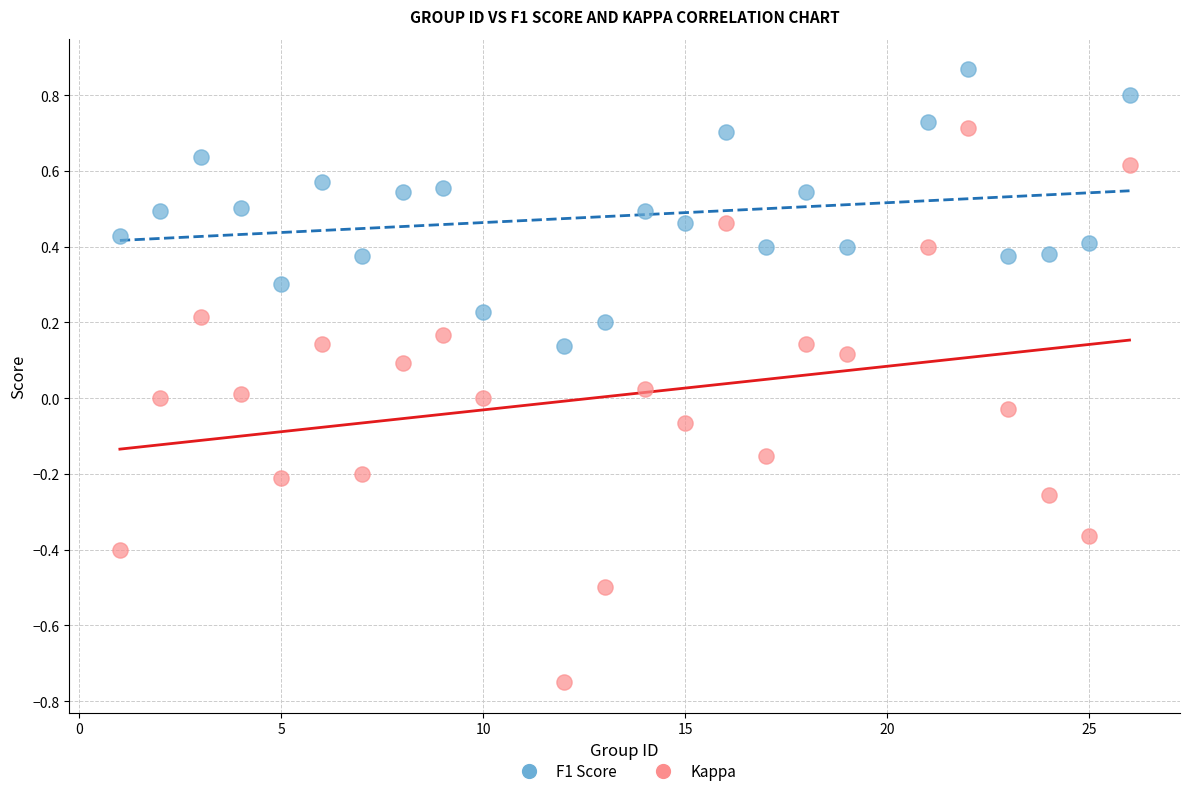

Across all data points, what is the range of X values (max minus min)?

25.0